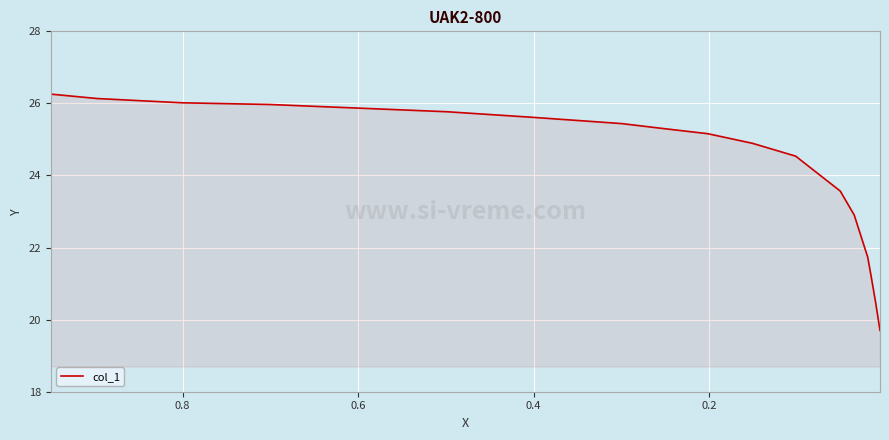

What is the difference between the second highest and second lowest values?

5.6